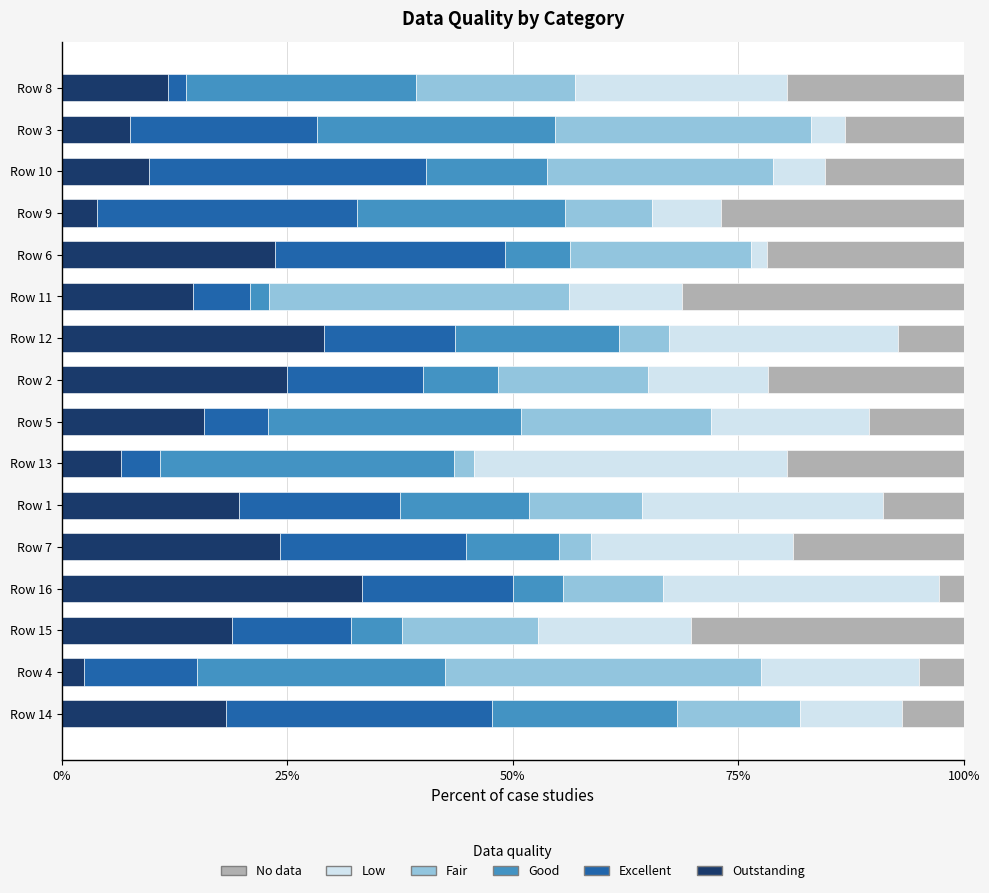

What is the total value across all series at Row 2?

100.0